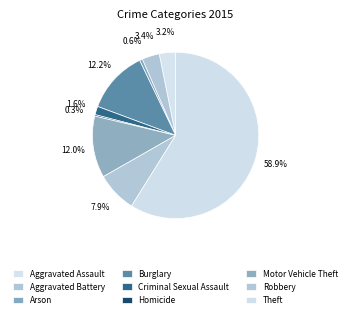

Does Aggravated Assault represent more than half of the total?

No